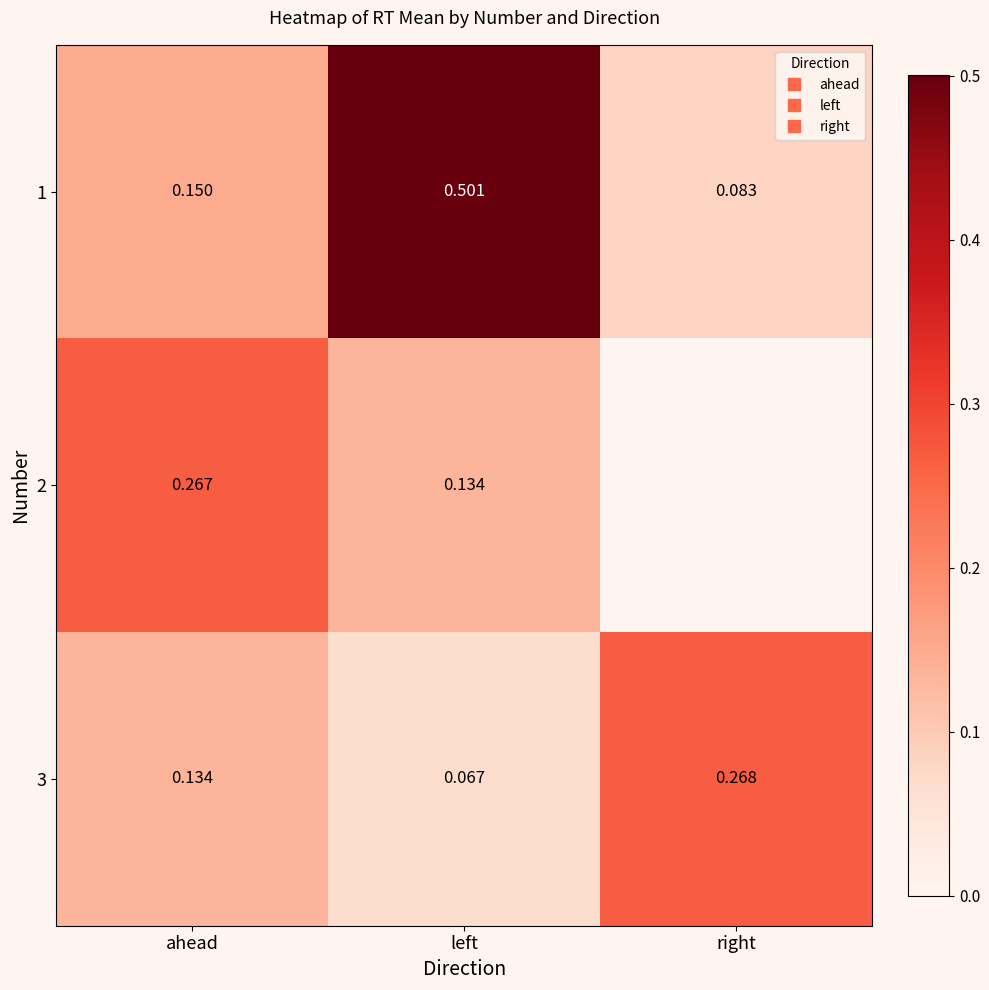

Rank the series at left from lowest to highest value.

3, 2, 1